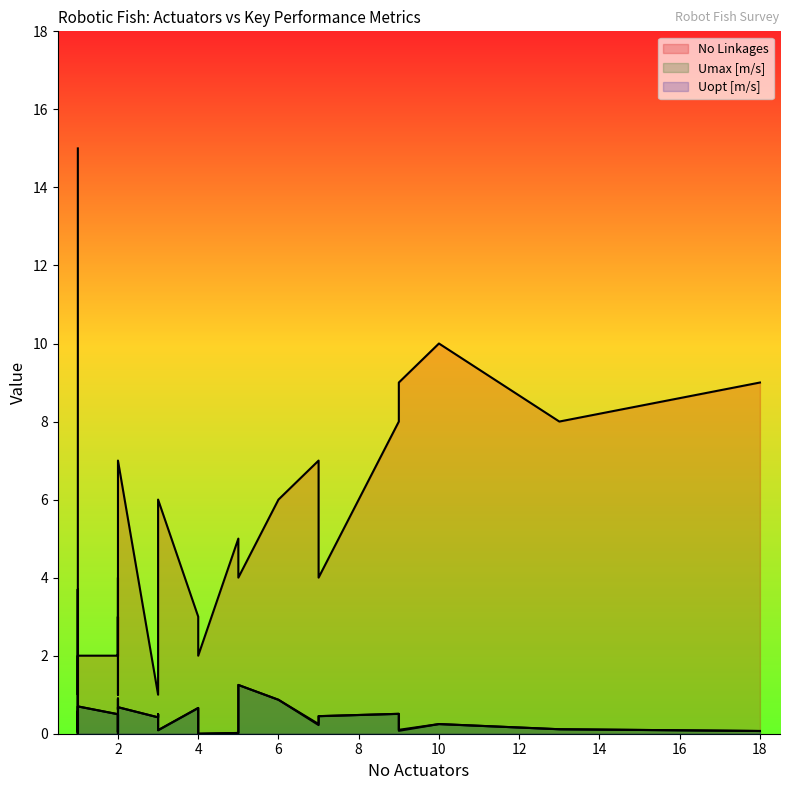

How many lines are shown in the chart?

3